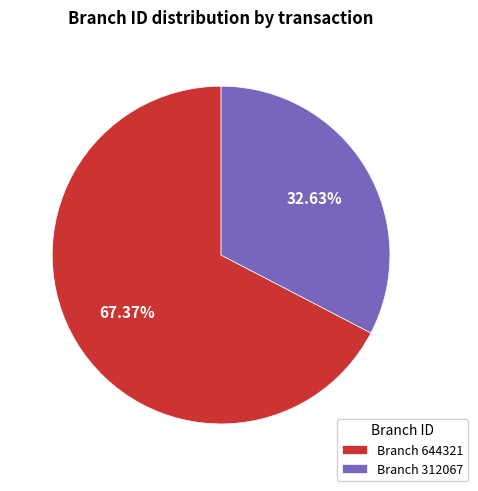

Between Branch 312067 and Branch 644321, which is larger?

Branch 644321